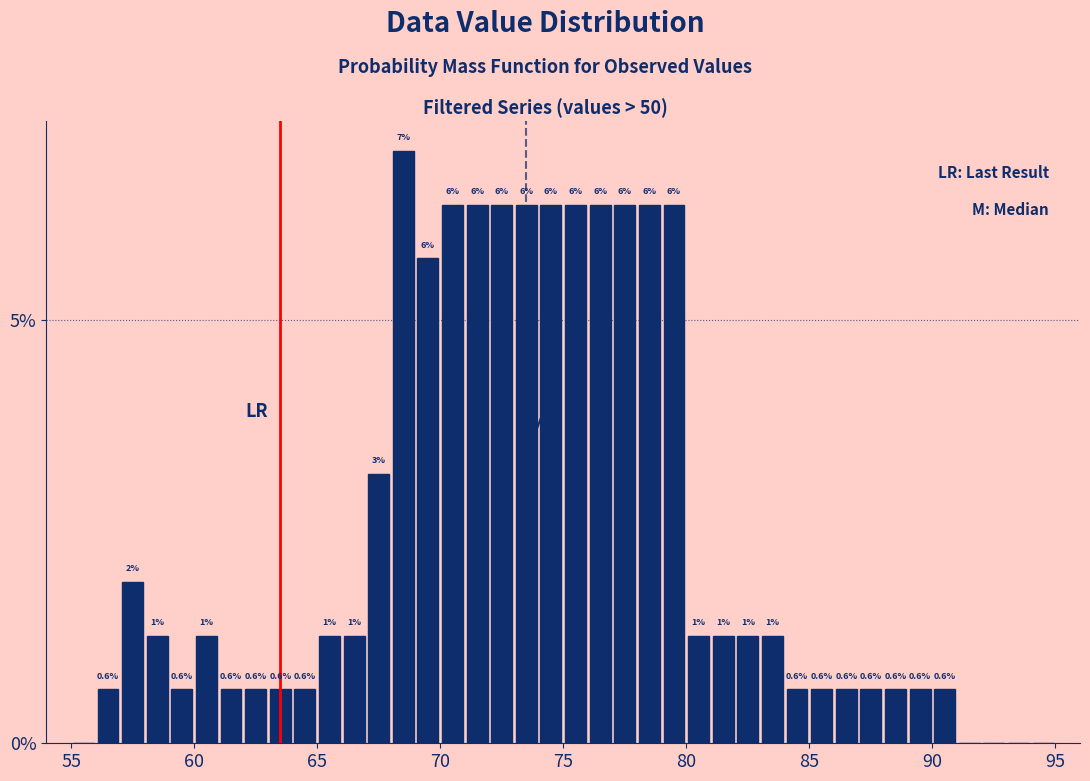

Read against the x-axis, roughly where is the centre of the tallest bar?

68.5